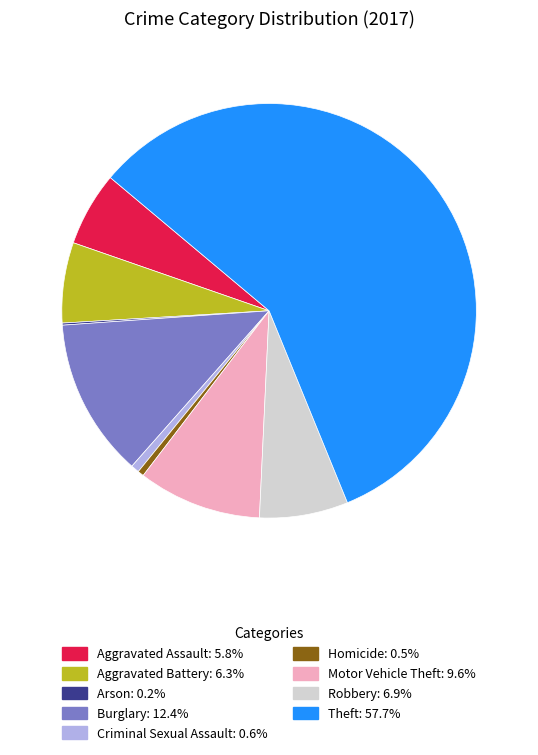

What is the ratio of the value at Motor Vehicle Theft to the value at Aggravated Assault?

1.7